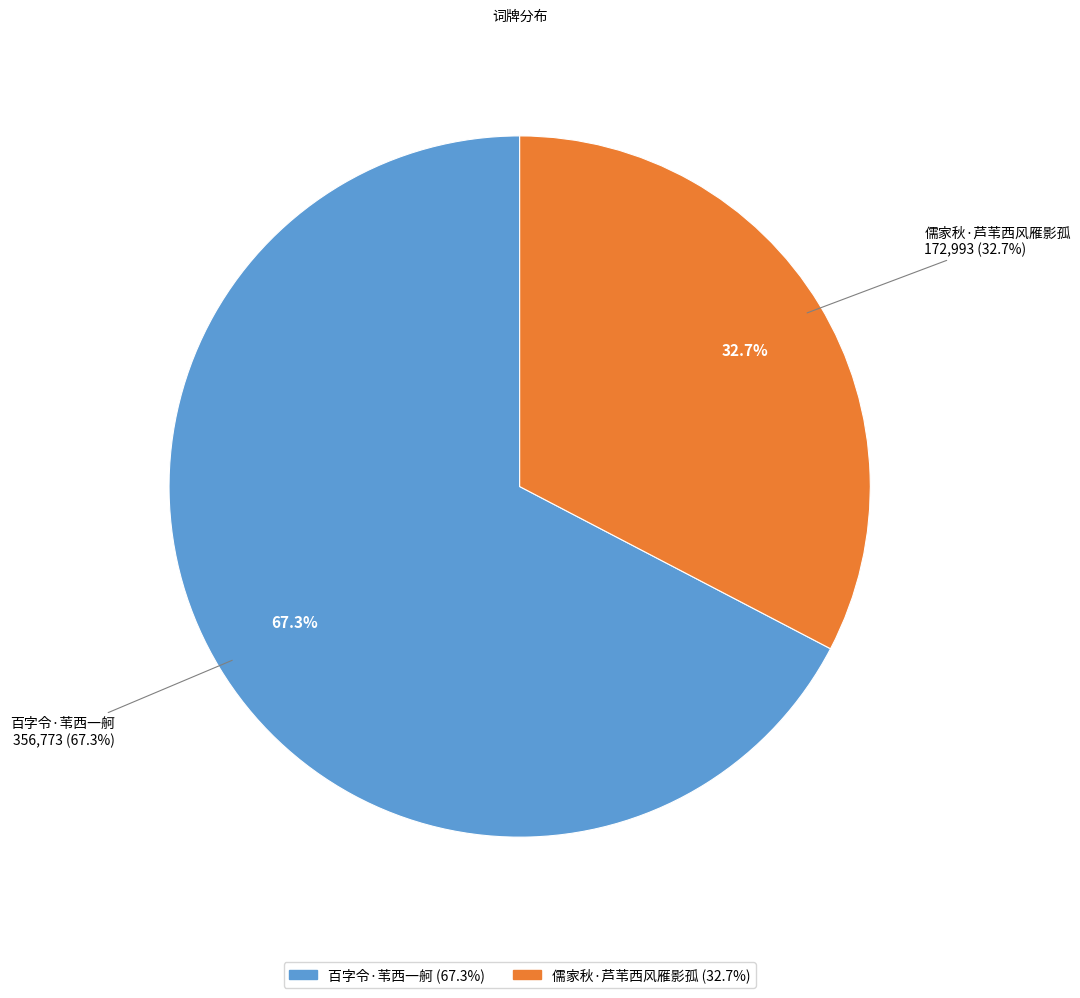

Approximately how many times larger is the value at 儒家秋·芦苇西风雁影孤 compared to 百字令·苇西一舸?

0.5